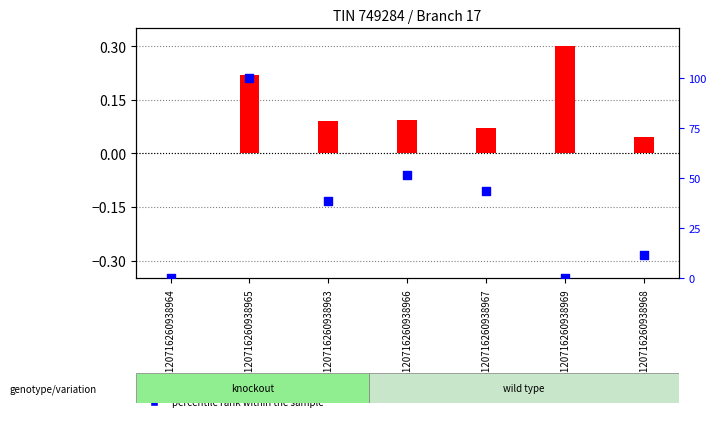

Is the value of transformed count (Vat) at 15120716260938964 greater than the value of percentile rank (Non Vat) at 15120716260938966?

No